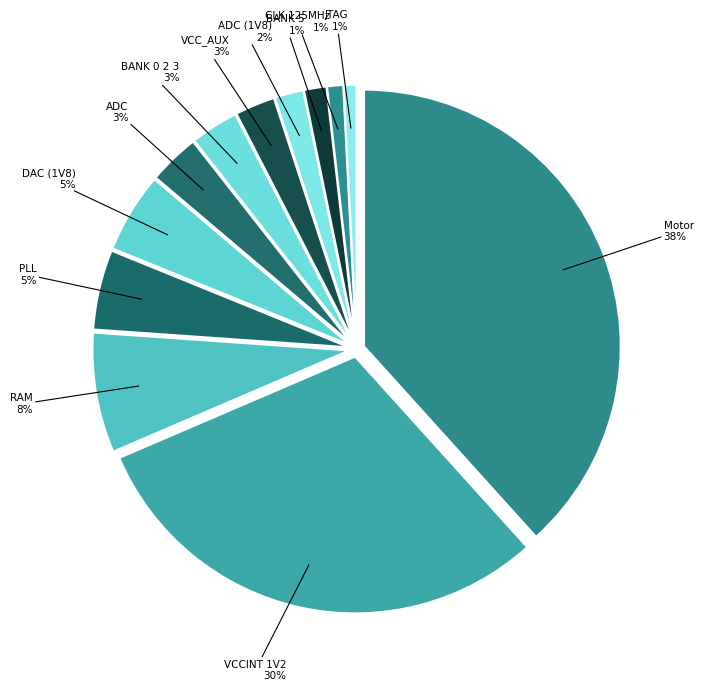

How many slices are in this pie chart?

12